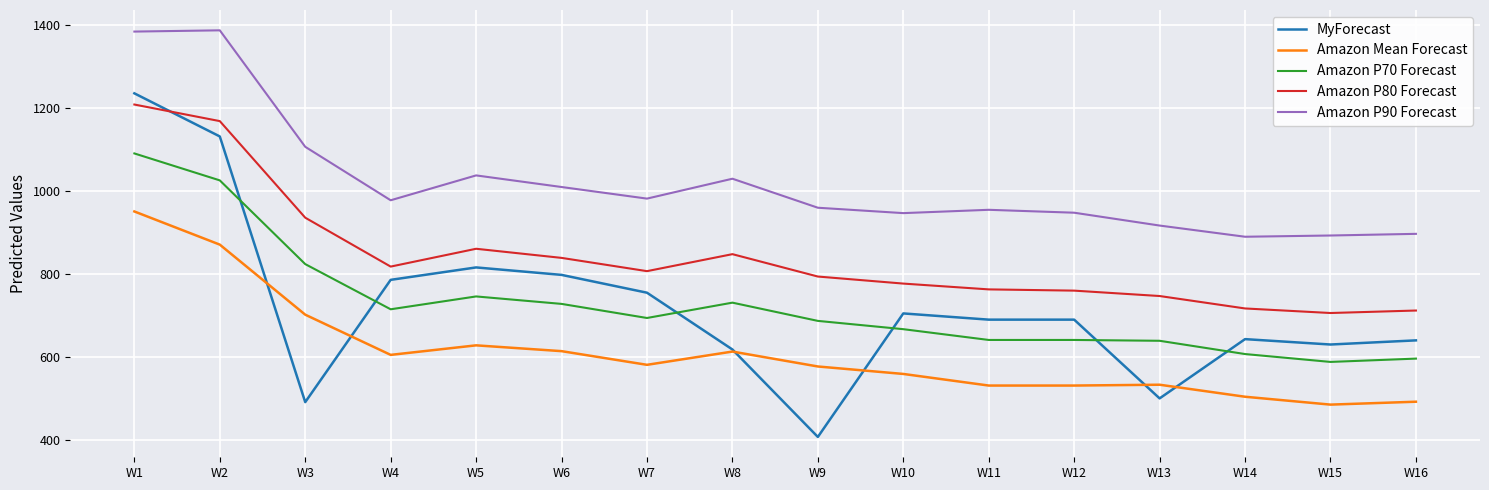

True or false: Amazon Mean Forecast and Amazon P70 Forecast intersect in this chart.

False